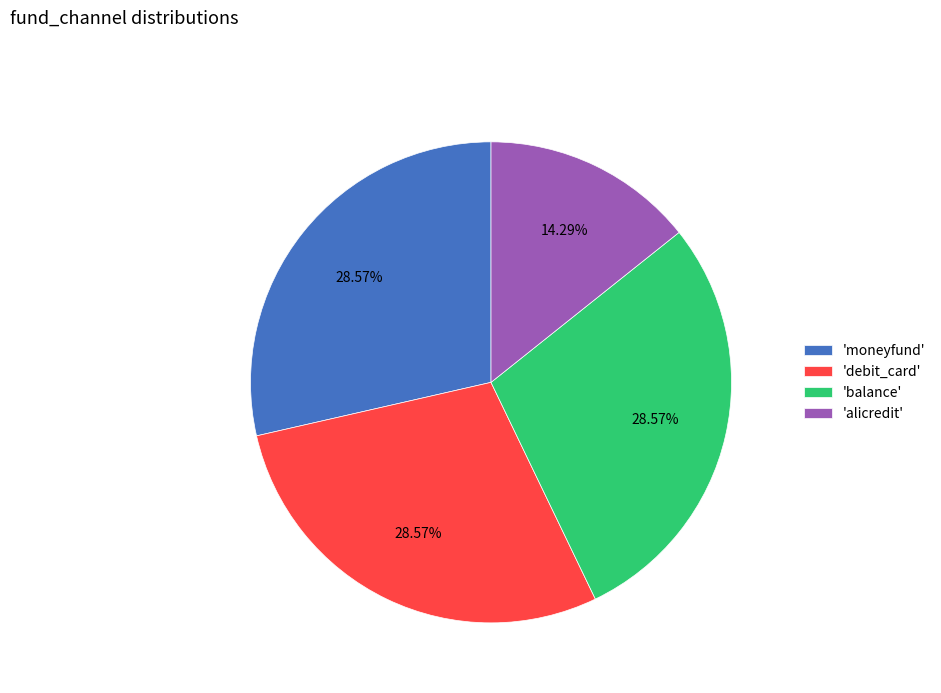

Do 'debit_card' and 'moneyfund' together represent more than half of the pie?

Yes